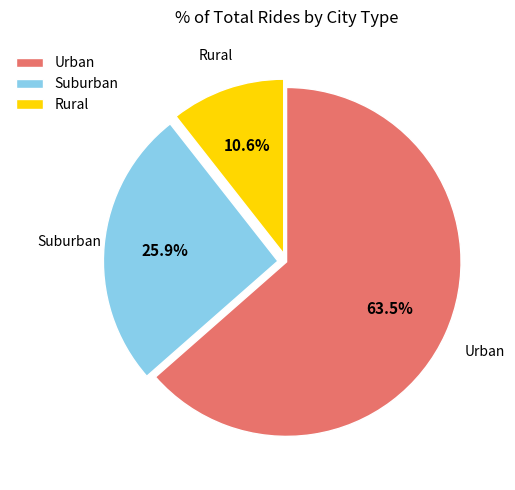

What is the largest slice in the pie chart?

Urban